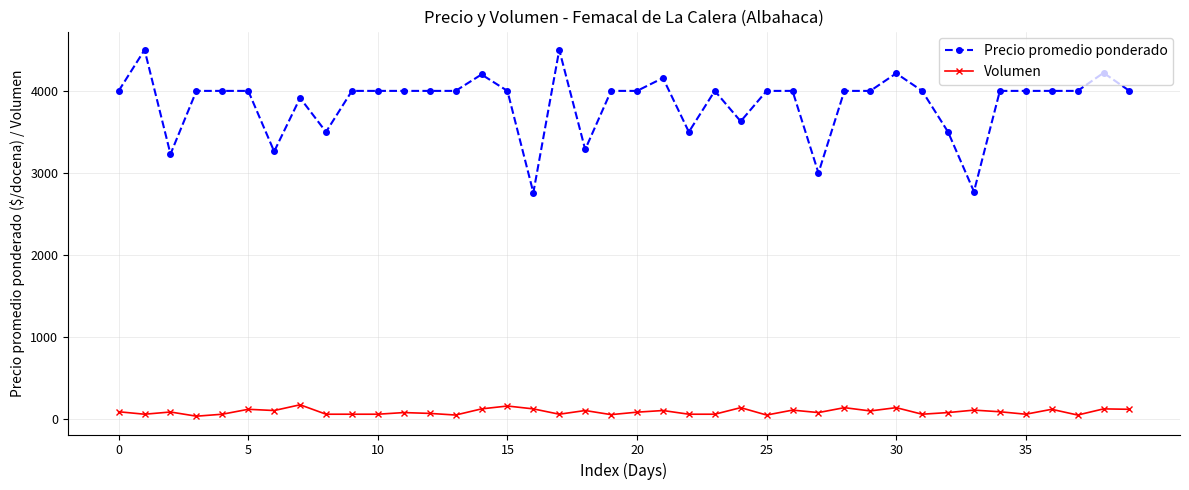

True or false: Precio promedio ponderado and Volumen intersect in this chart.

False